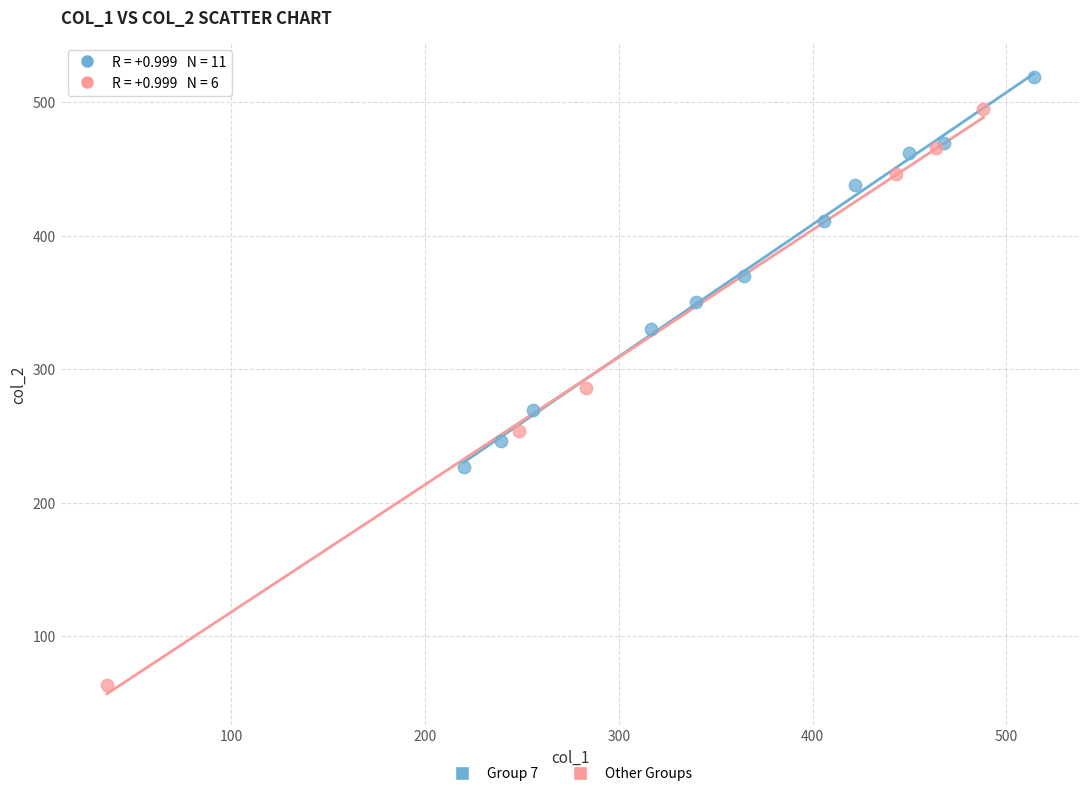

Which series reaches the maximum Y coordinate?

Group 7